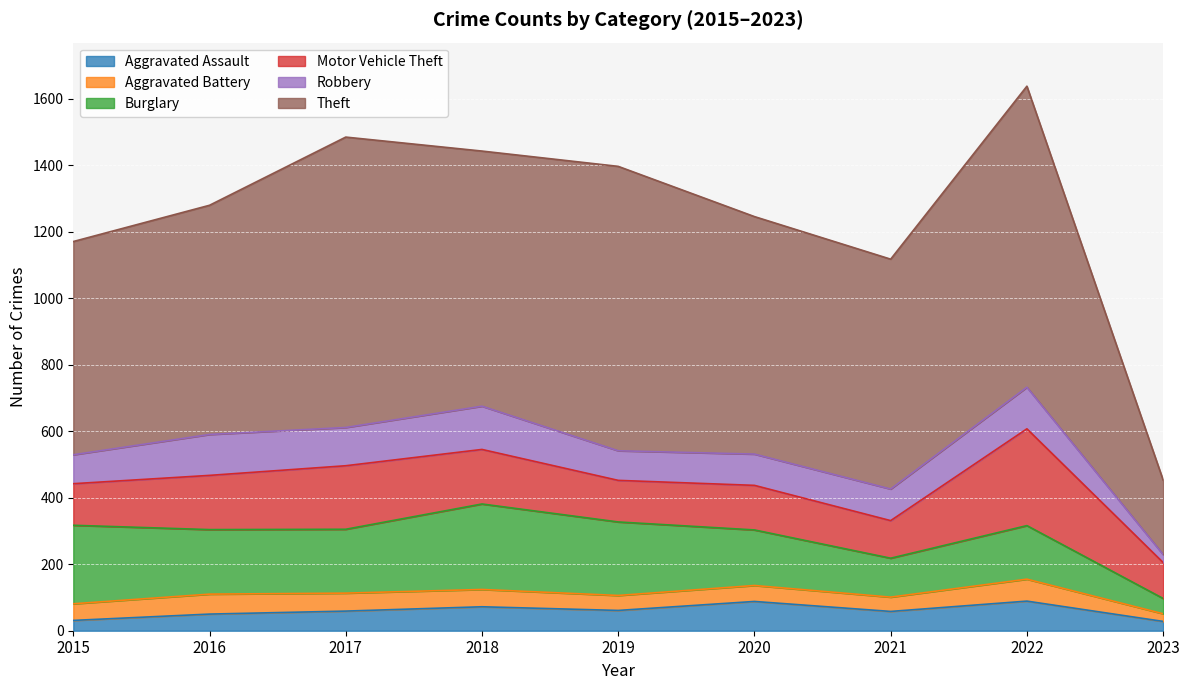

Which has a higher value, 2021 or 2015?

2021